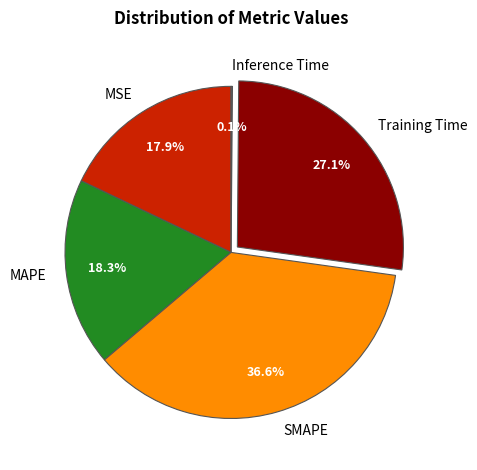

To the nearest percent, what percentage of the pie is SMAPE?

37%